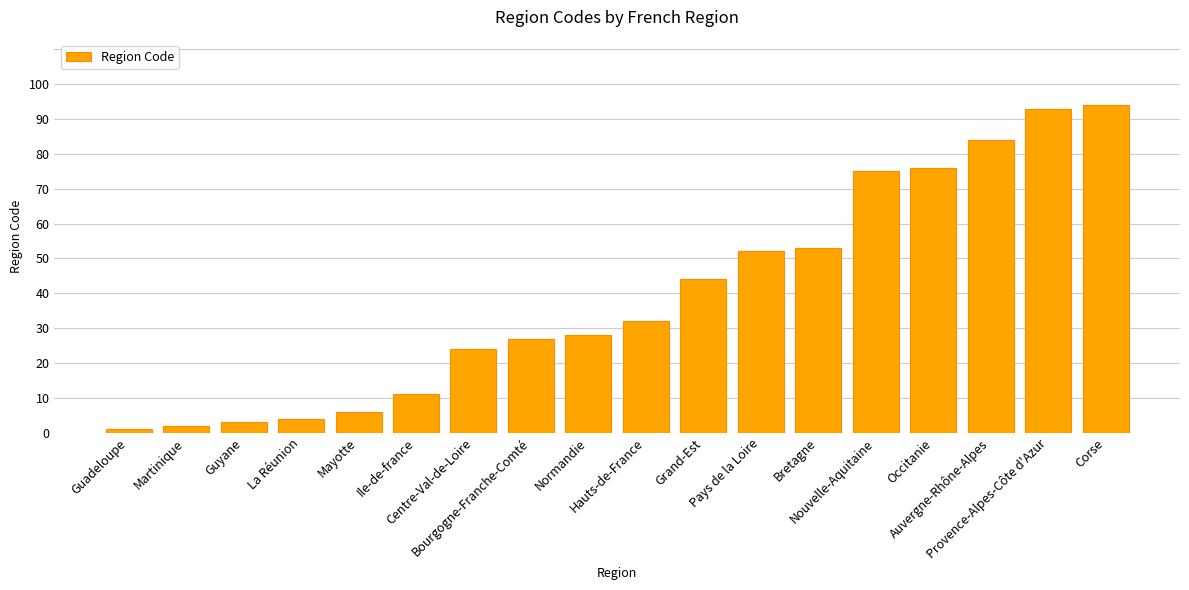

What is the difference between the values at Centre-Val-de-Loire and Normandie?

4